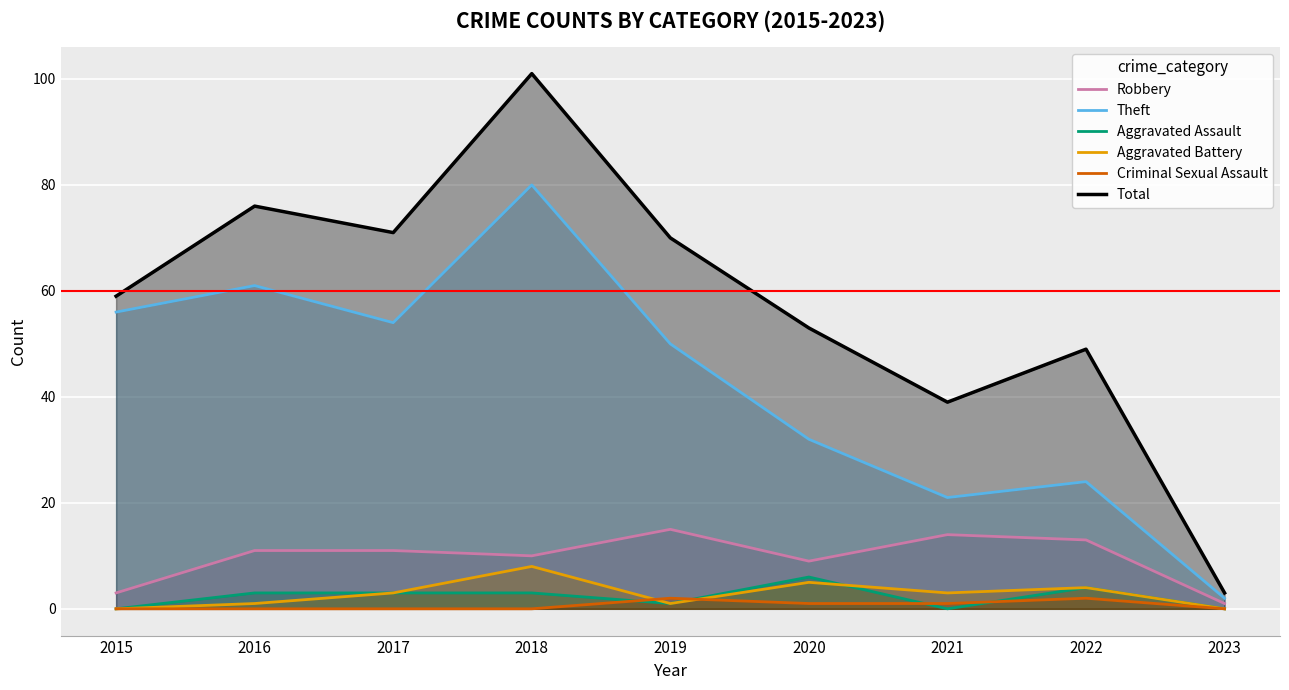

True or false: Aggravated Assault has a value of 4 at 2018.

False